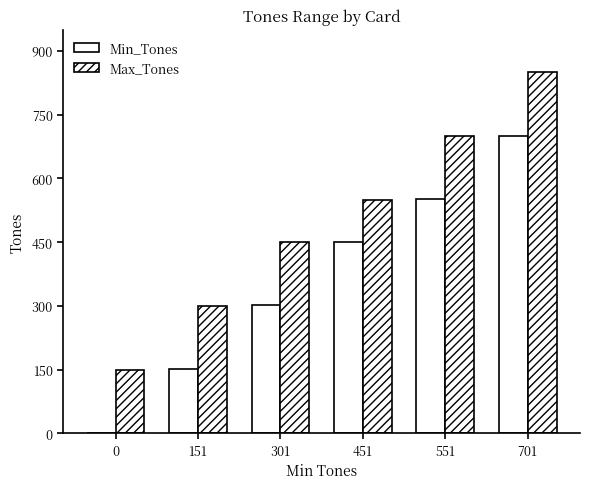

Between 451 and 301, which is larger?

451